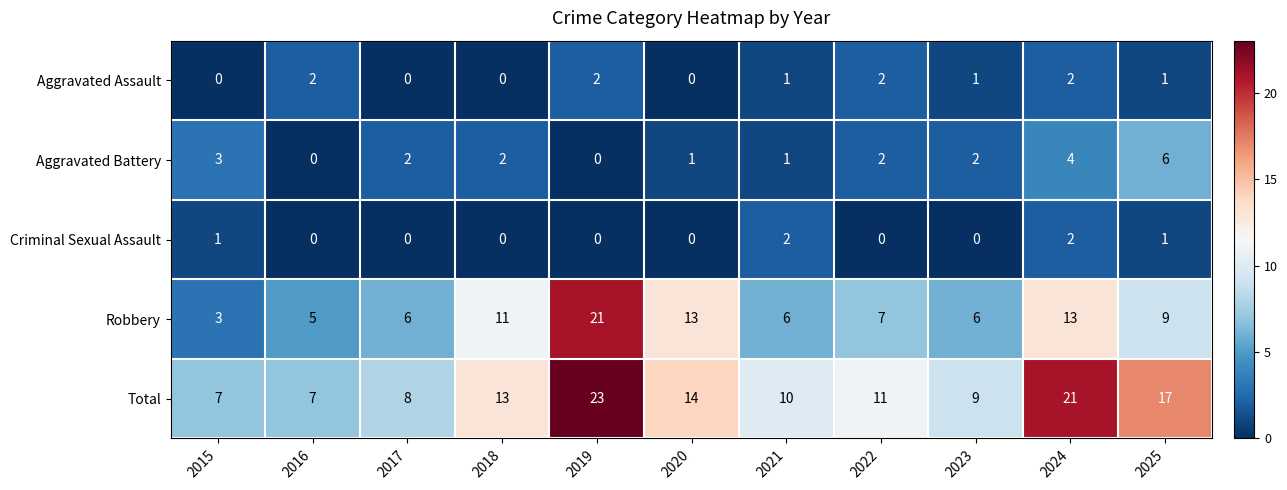

Which series has the largest total across all categories?

Total